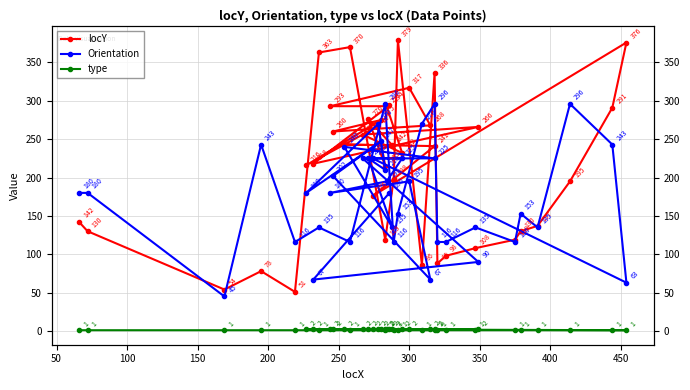

What are all the series names shown in the legend?

locY, Orientation, type